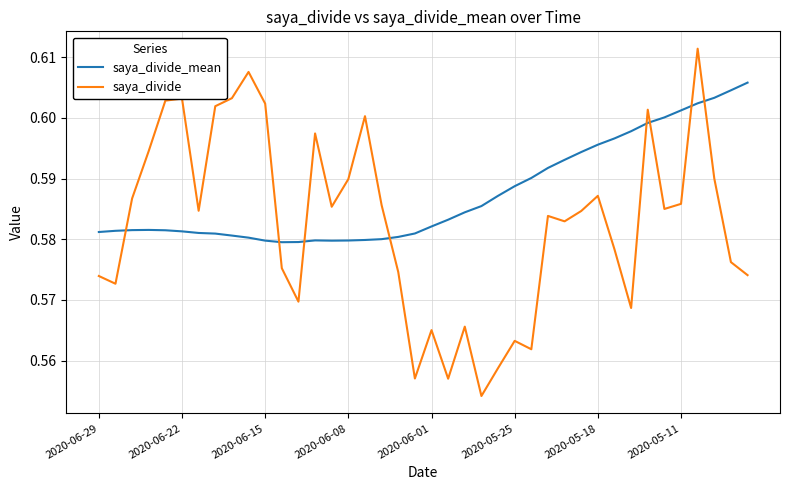

True or false: saya_divide has more than 2 interior local peaks.

True